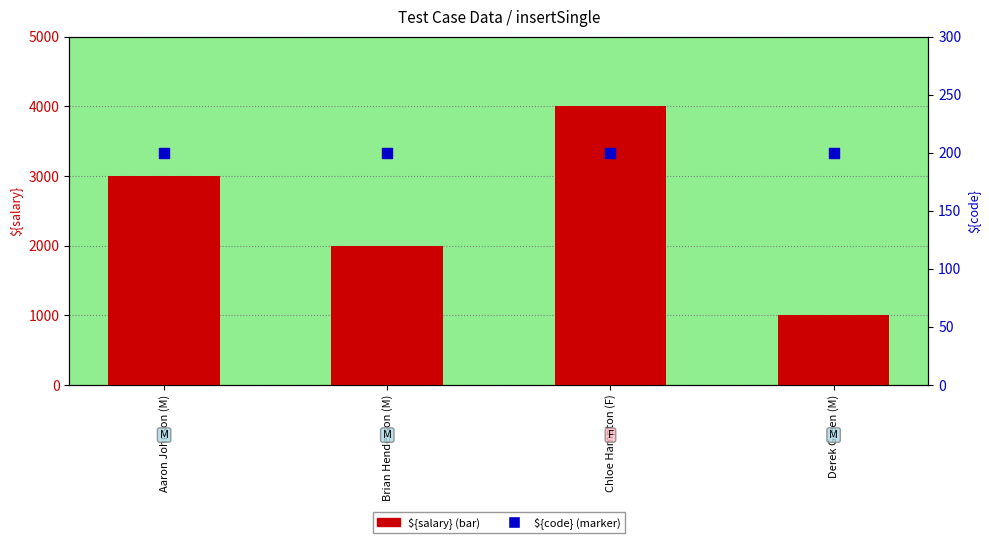

Which series reaches the minimum Y coordinate?

${code}